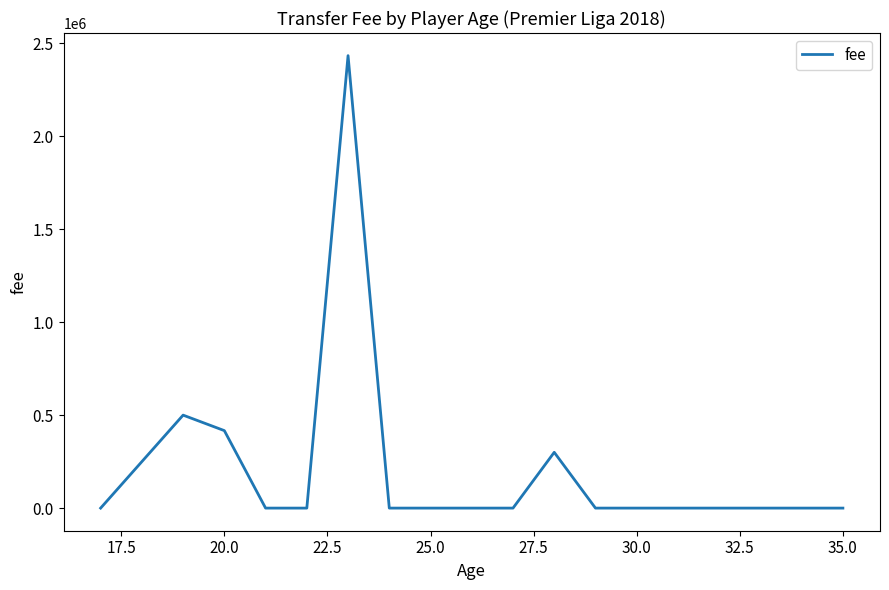

Does the chart display data point markers on the line(s)?

No